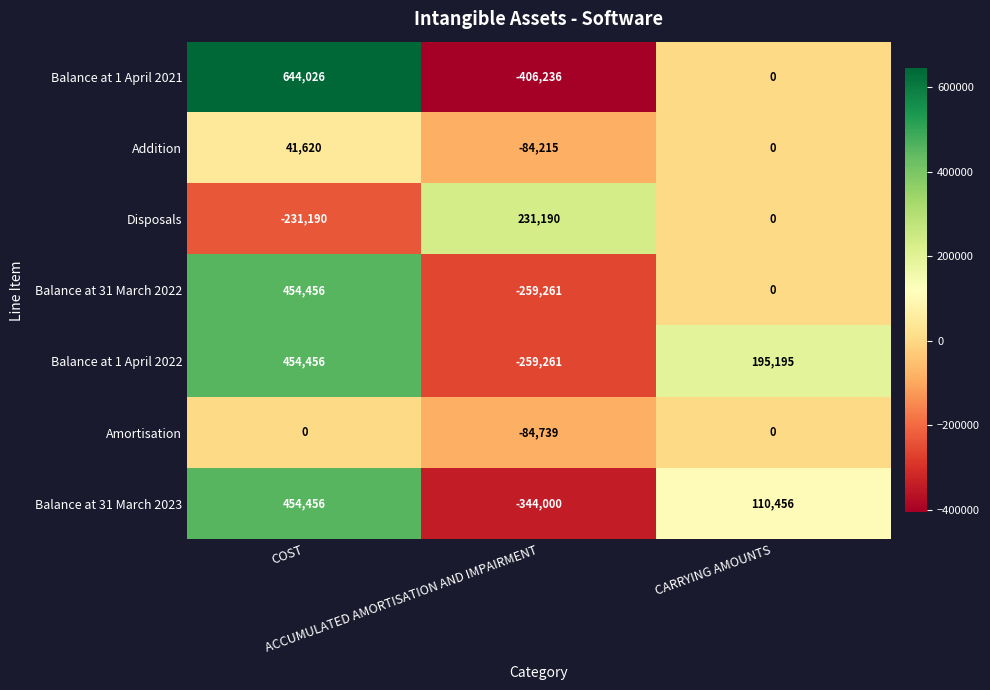

Which series has the largest total across all categories?

Balance at 1 April 2022